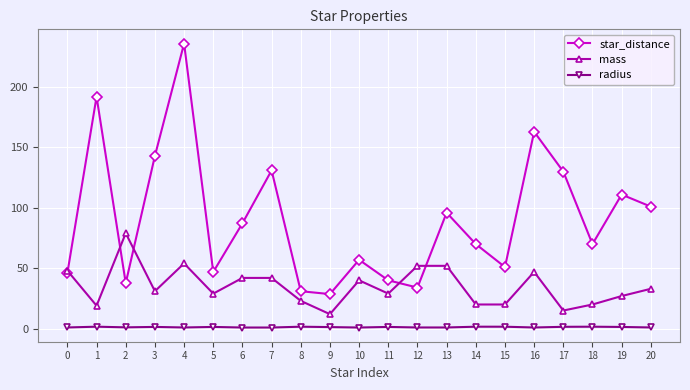

What is the highest value of the star_distance series?

236.0